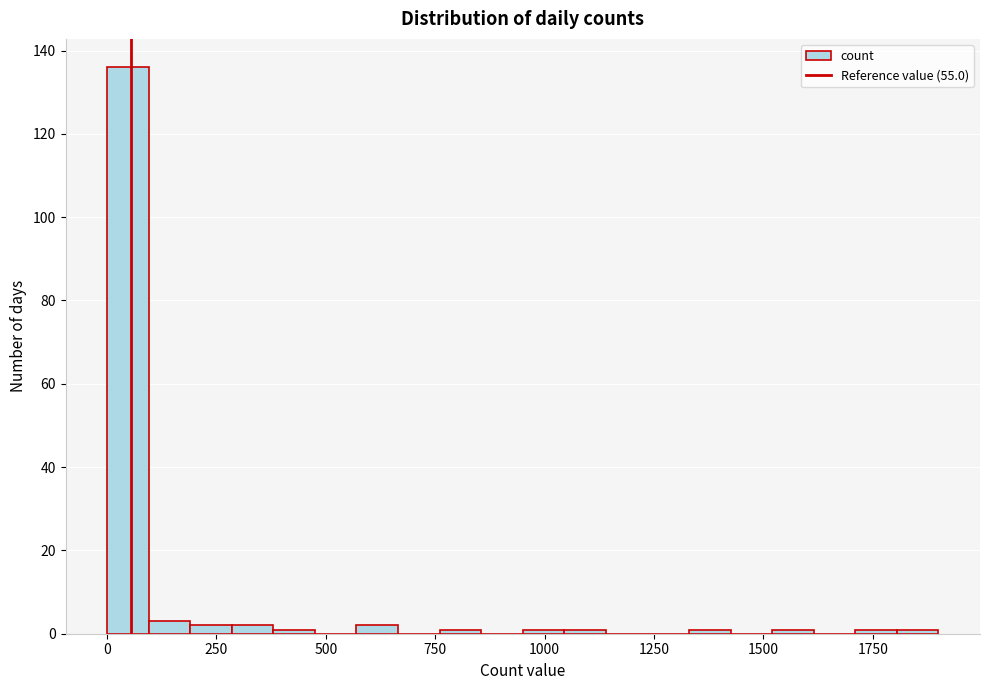

Read against the x-axis, roughly where is the centre of the tallest bar?

50